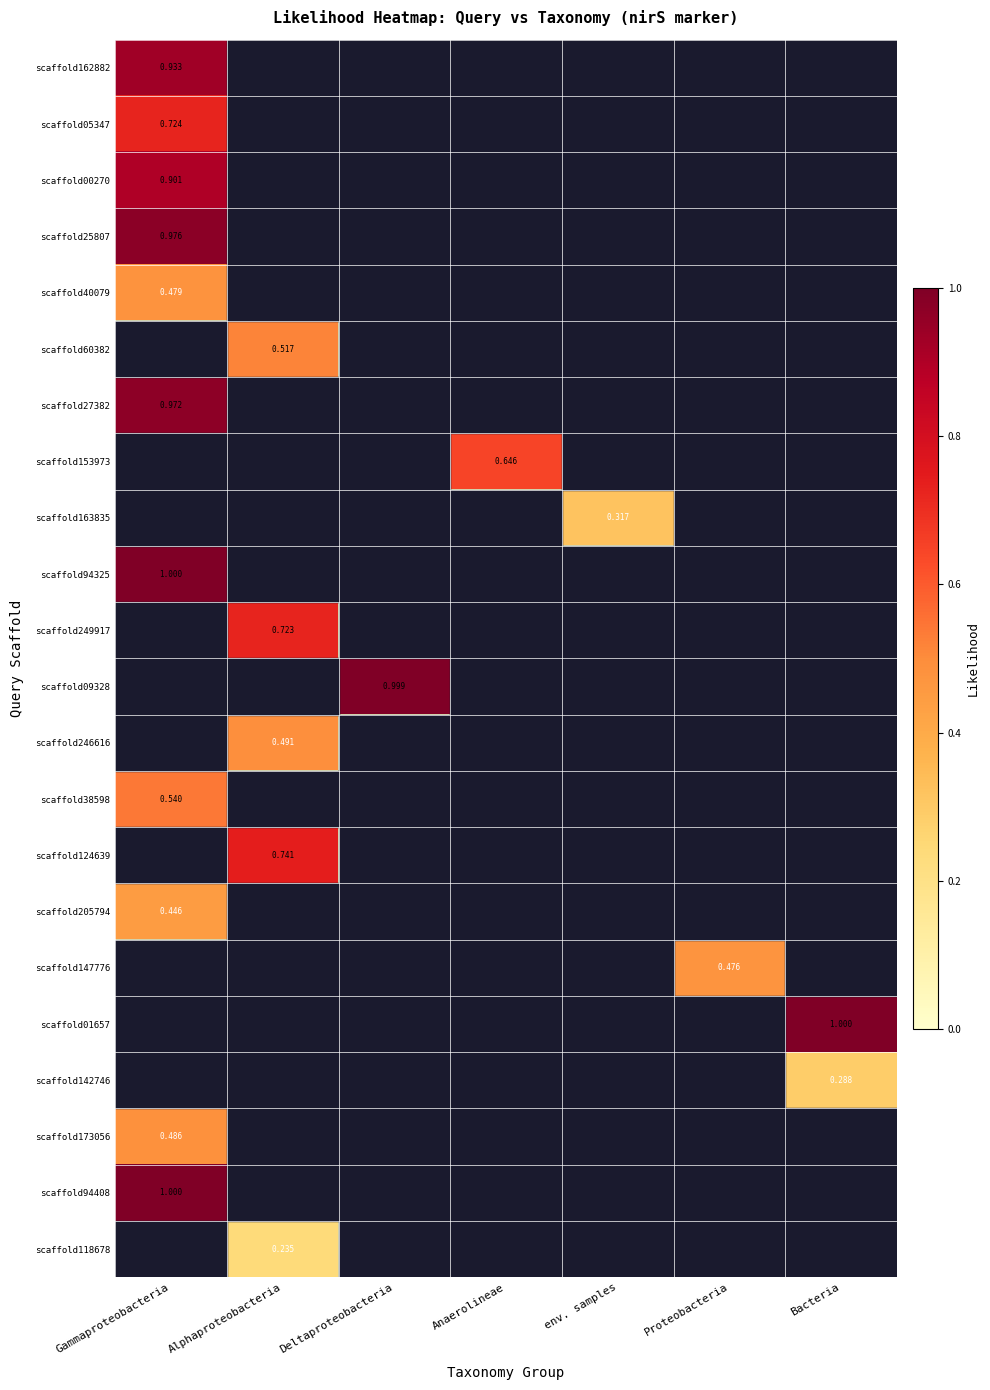

Rank the series at Proteobacteria from lowest to highest value.

scaffold162882, scaffold05347, scaffold00270, scaffold25807, scaffold40079, scaffold60382, scaffold27382, scaffold153973, scaffold163835, scaffold94325, scaffold249917, scaffold09328, scaffold246616, scaffold38598, scaffold124639, scaffold205794, scaffold01657, scaffold142746, scaffold173056, scaffold94408, scaffold118678, scaffold147776